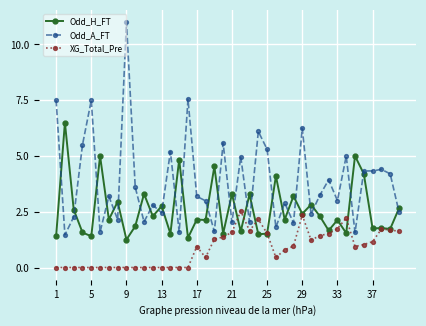

What is the maximum value for Odd_A_FT?

11.0